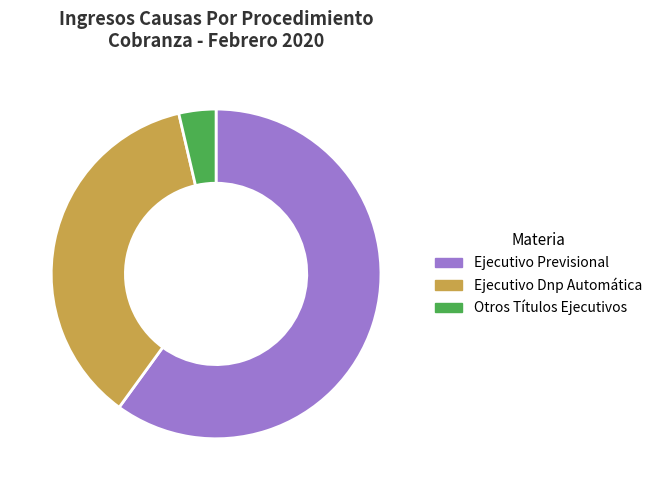

Approximately how many times larger is the value at Ejecutivo Dnp Automática compared to Ejecutivo Previsional?

0.6